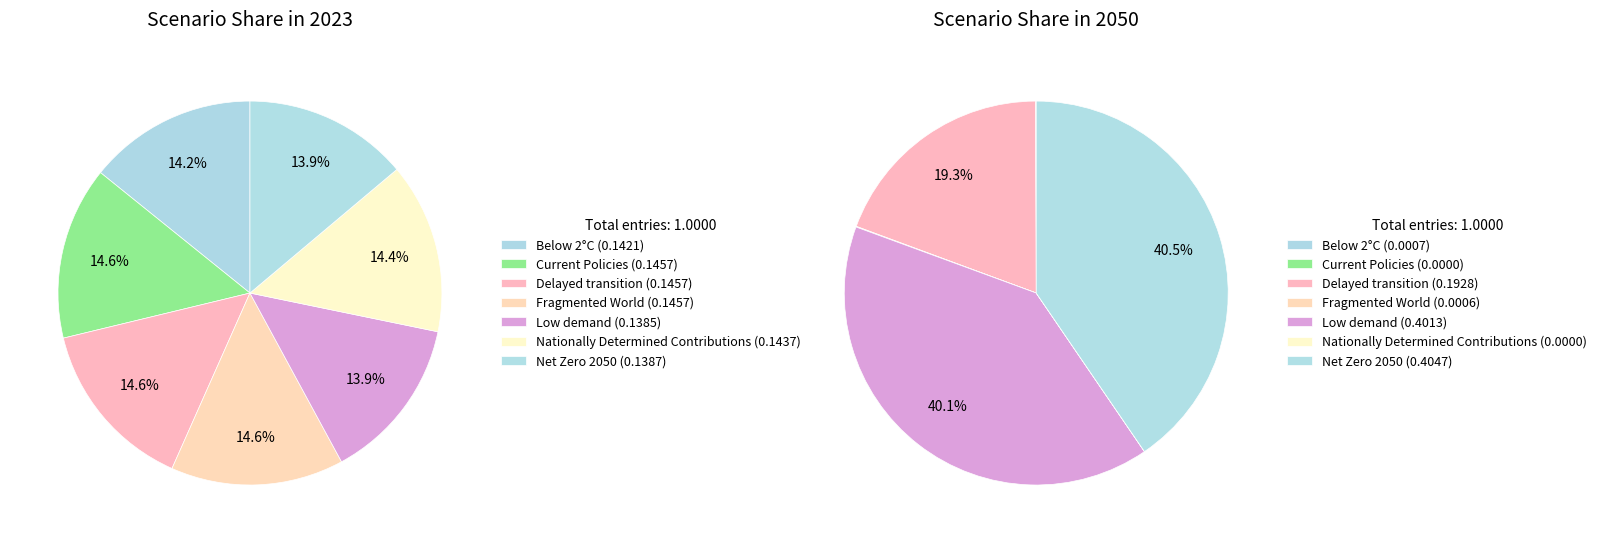

How many segments does this pie chart have?

7